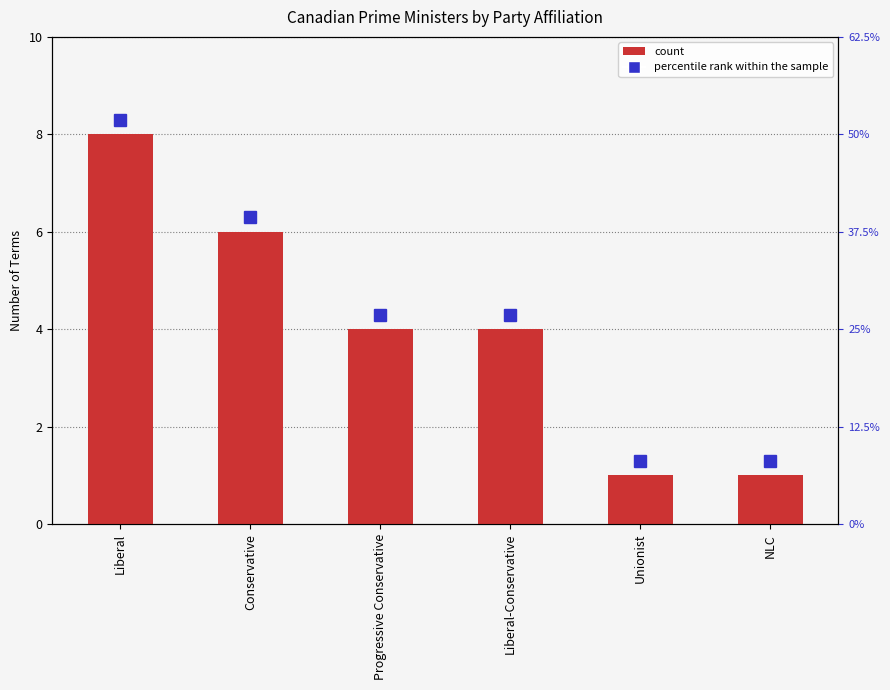

Between NLC and Conservative, which is larger?

Conservative